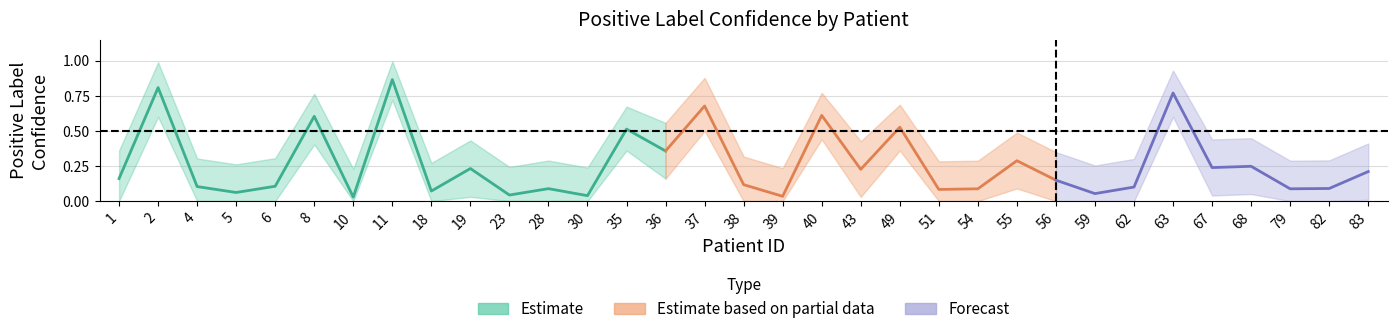

What is the difference between the maximum and minimum values in the lower_band series?

0.7